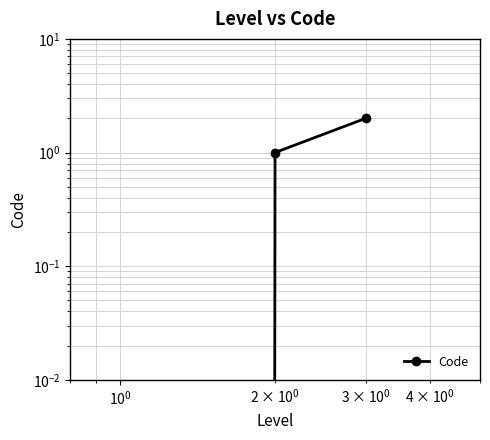

Does the chart have visible grid lines?

Yes